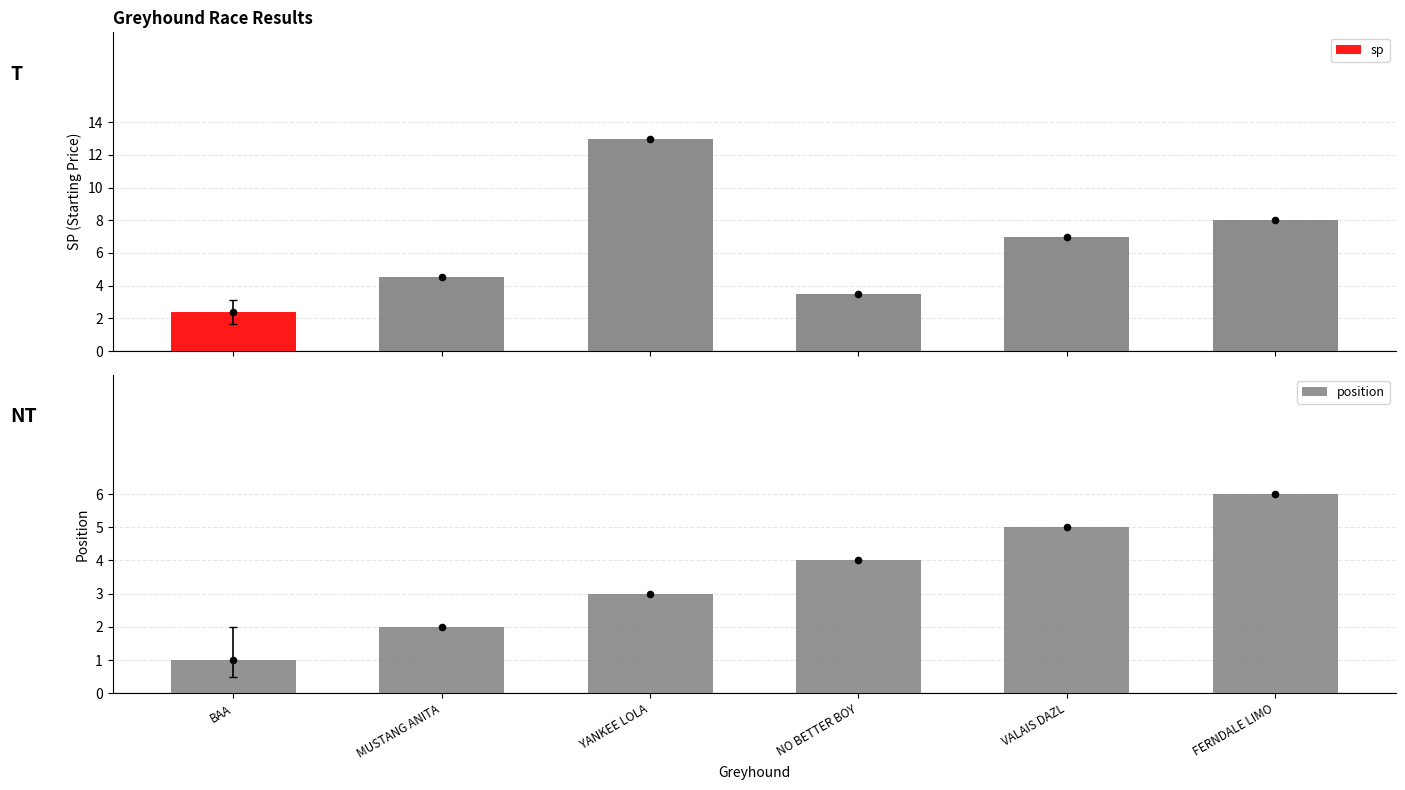

At how many categories does at least one series exceed 3?

5